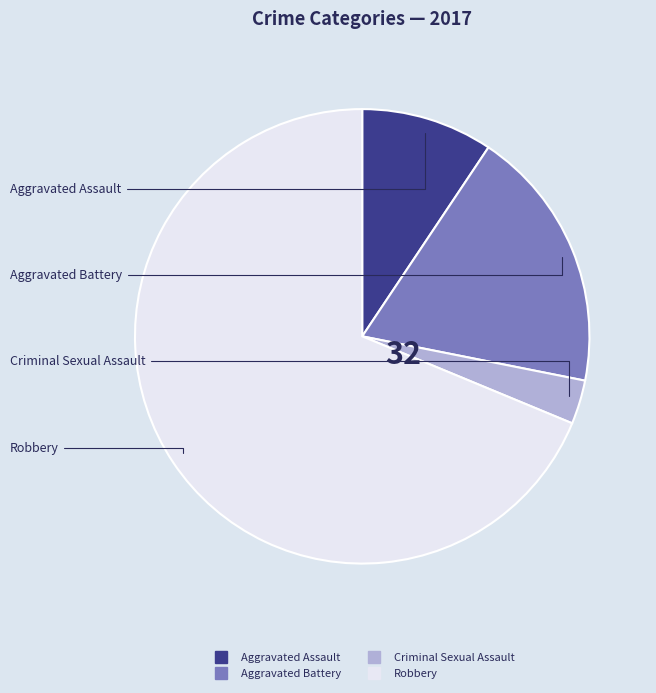

Does any single category account for the majority?

Yes